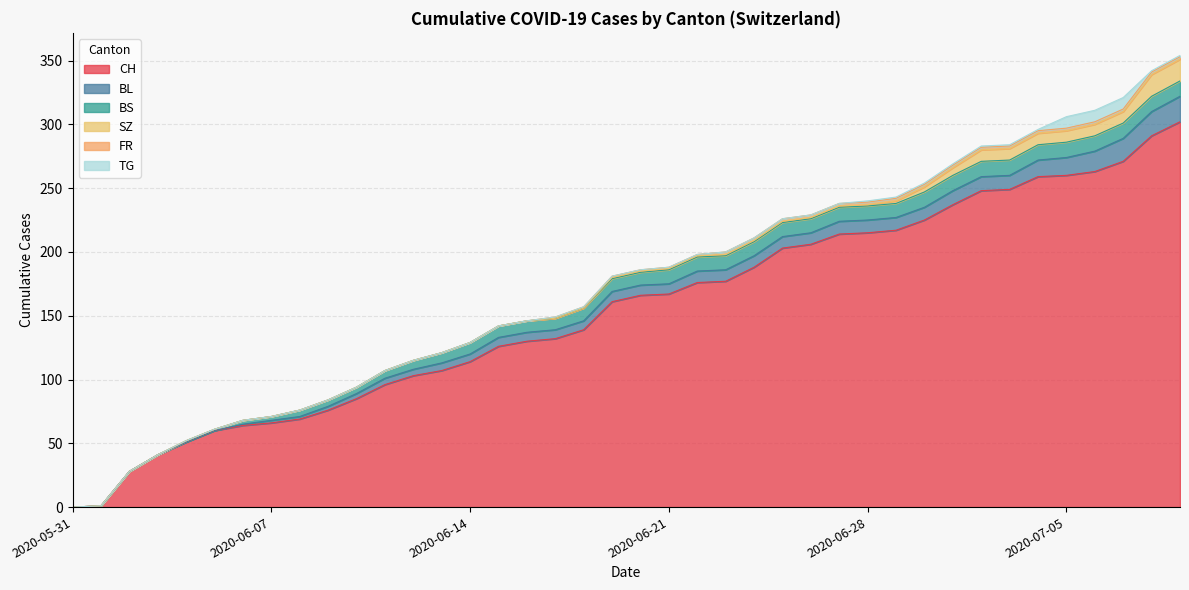

True or false: FR and SZ cross at least once.

True